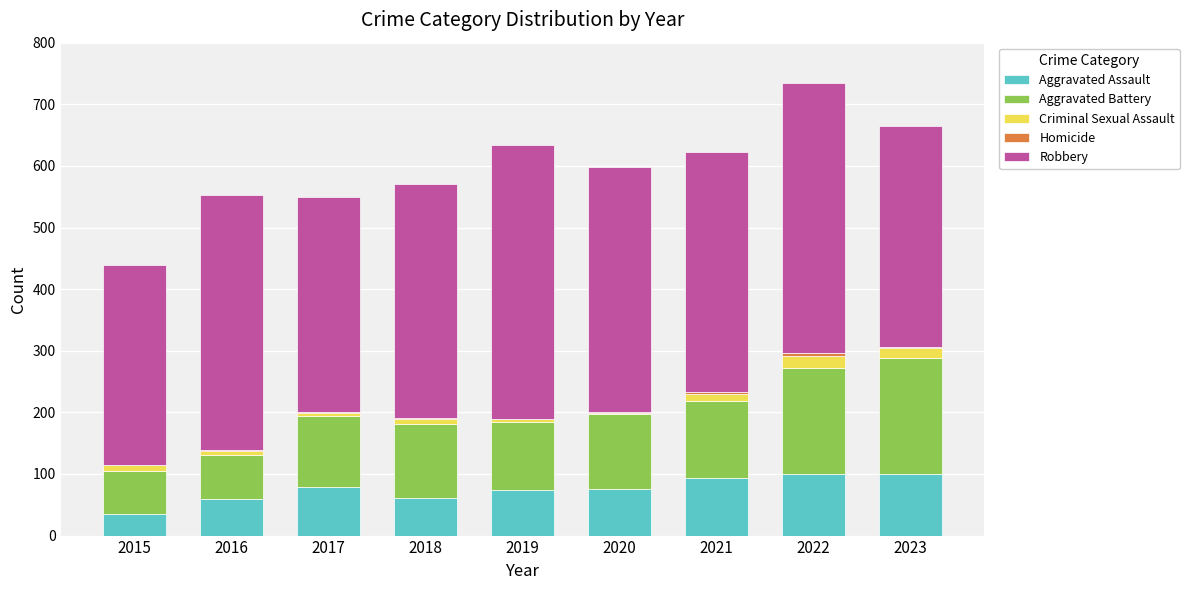

What is the sum of all Aggravated Assault values?

677